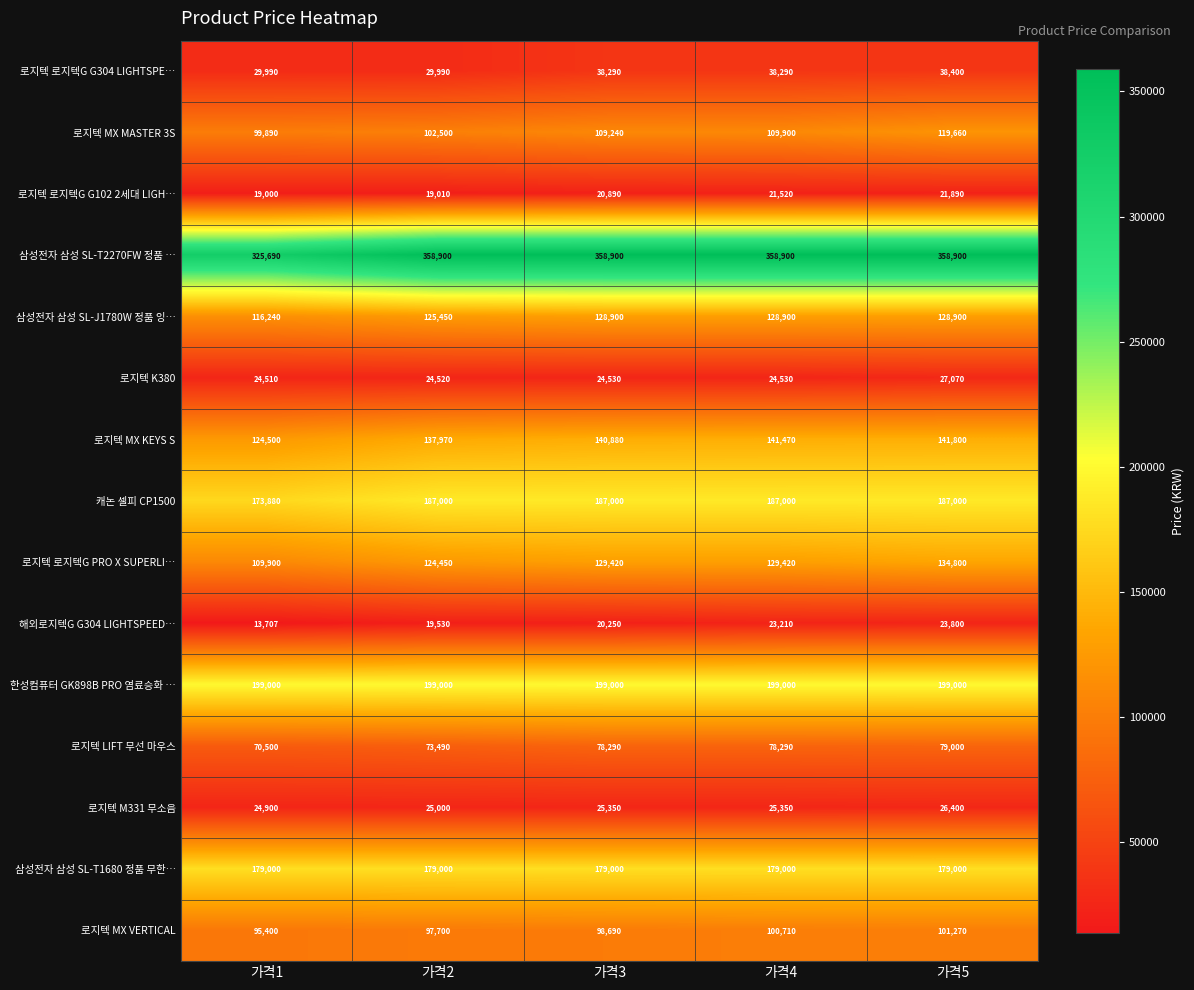

Which category has the lowest value across all series?

가격1